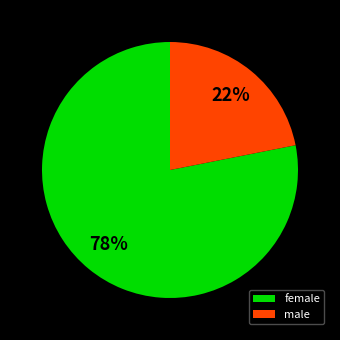

Is it true that female is 33% of the pie?

False